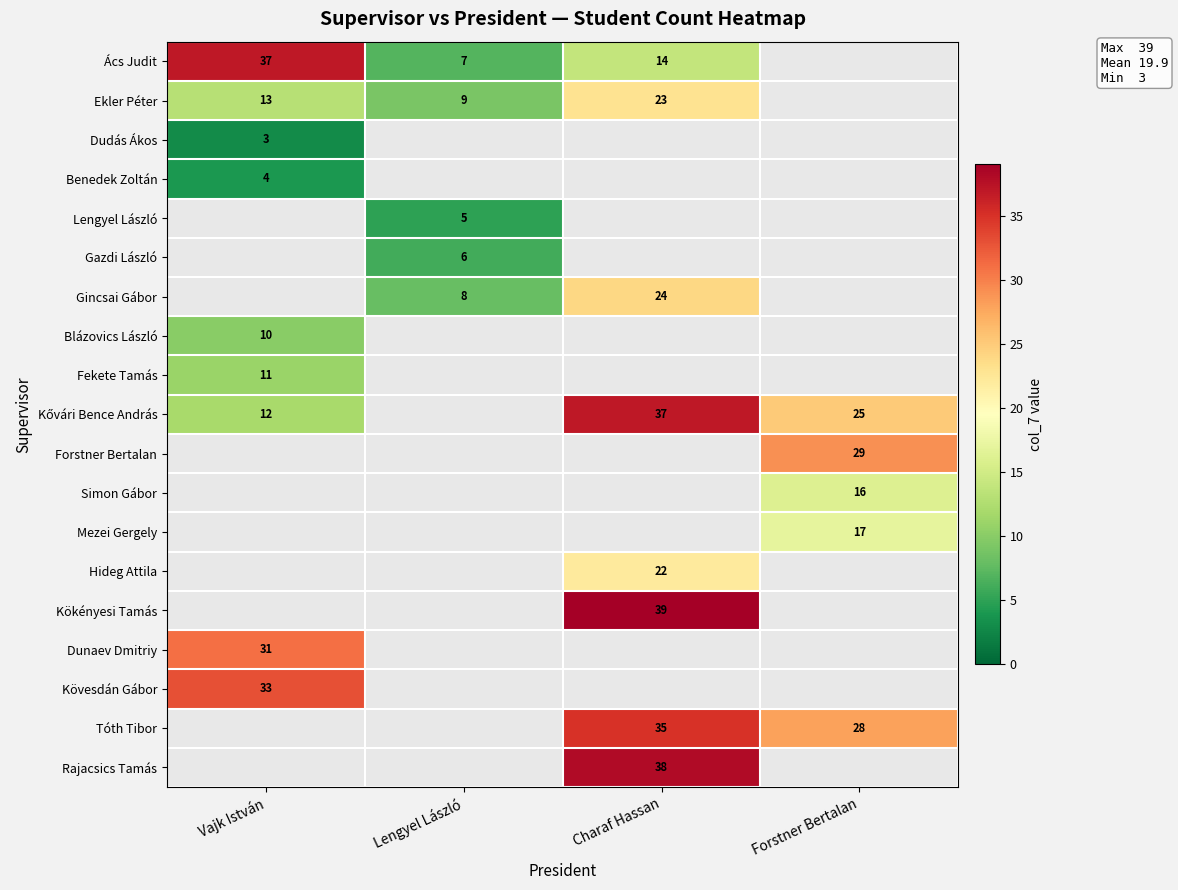

Is it true that Gincsai Gábor equals 8 at Lengyel László?

True